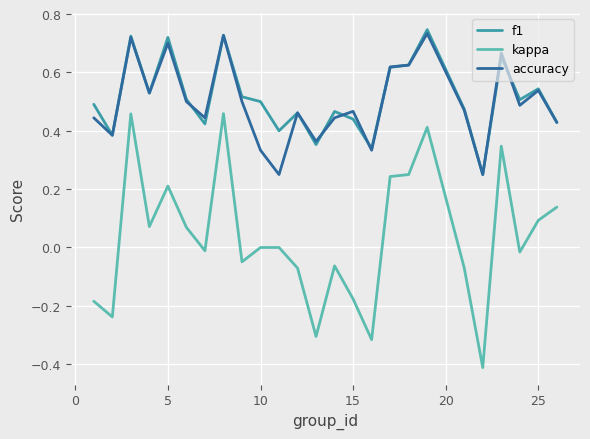

Count the f1 values in the range 0 to 1.

25